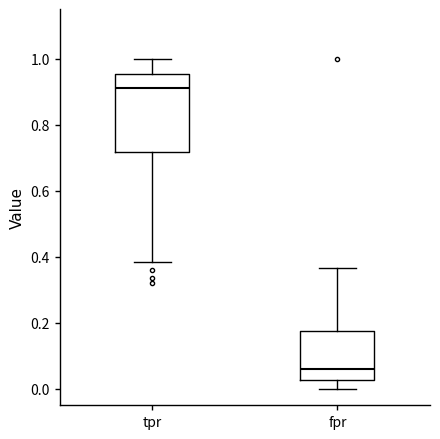

Which box is the tallest, from its lower edge to its upper edge?

tpr